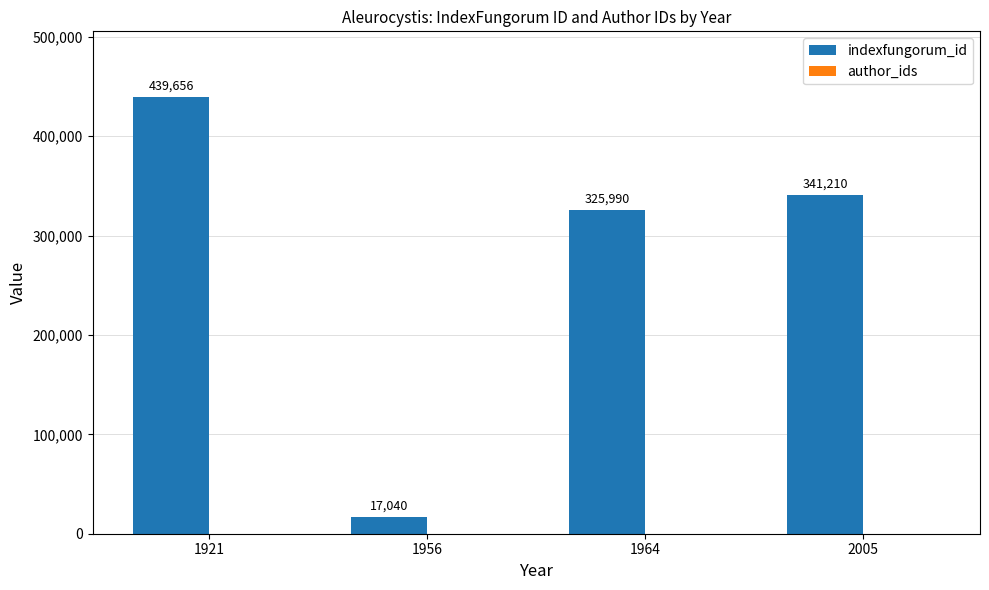

What is the change in value from 1956 to 2005?

+324170